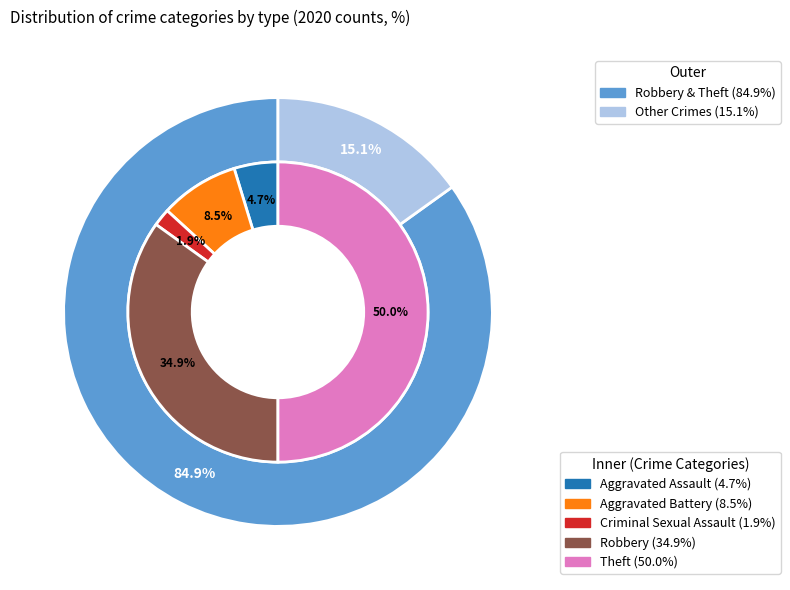

Between Criminal Sexual Assault and Robbery, which is larger?

Robbery